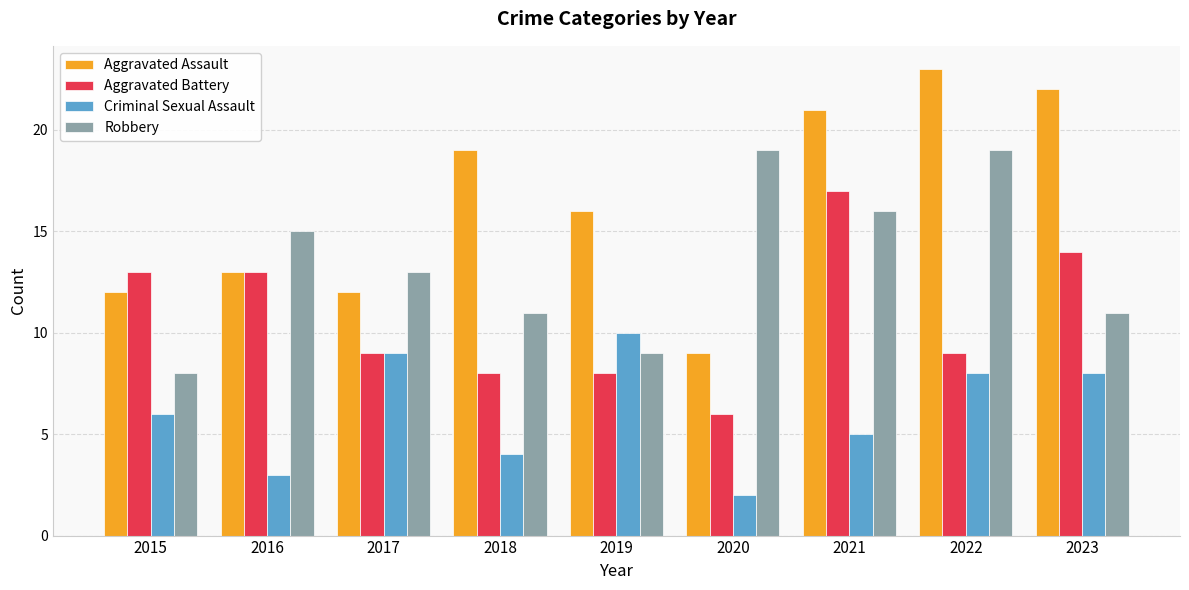

How many distinct data groups are displayed?

4